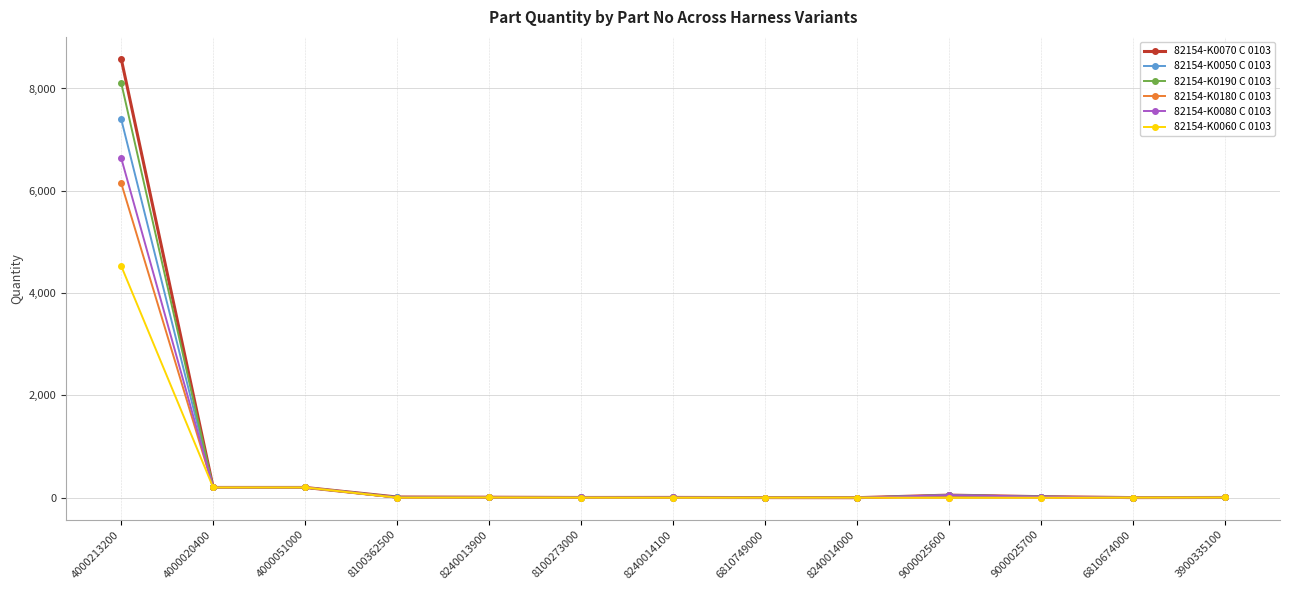

How many values in the 82154-K0070 C 0103 series are below 9?

6